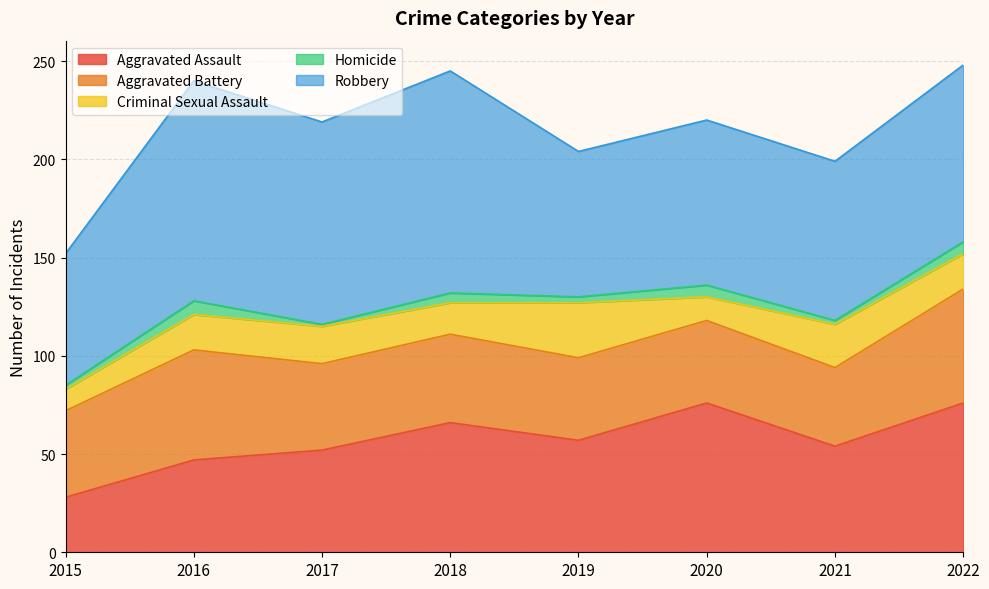

Is the value of Aggravated Battery at 2016 greater than the value of Aggravated Assault at 2016?

Yes